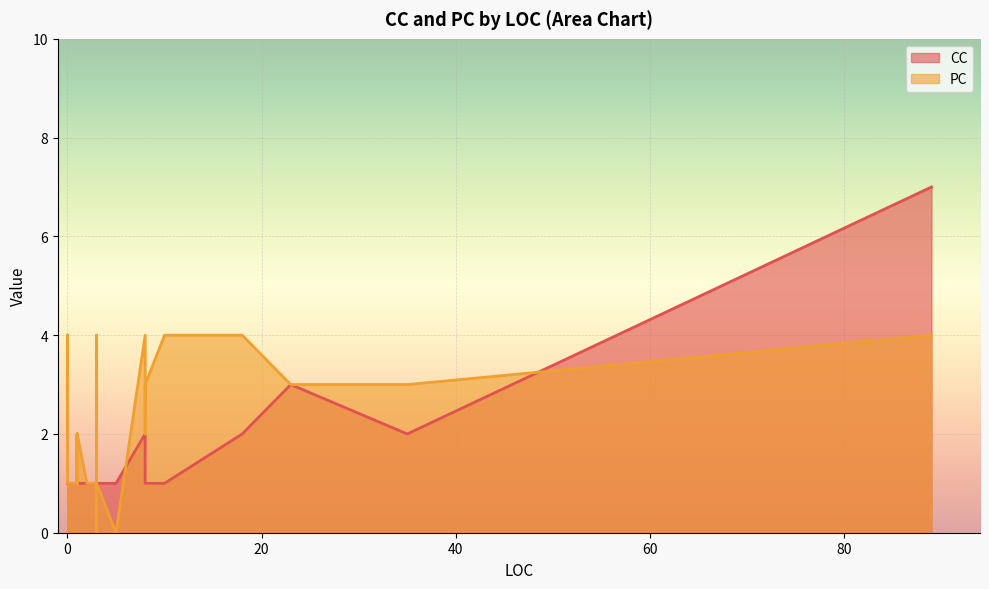

What are all the series names shown in the legend?

CC, PC